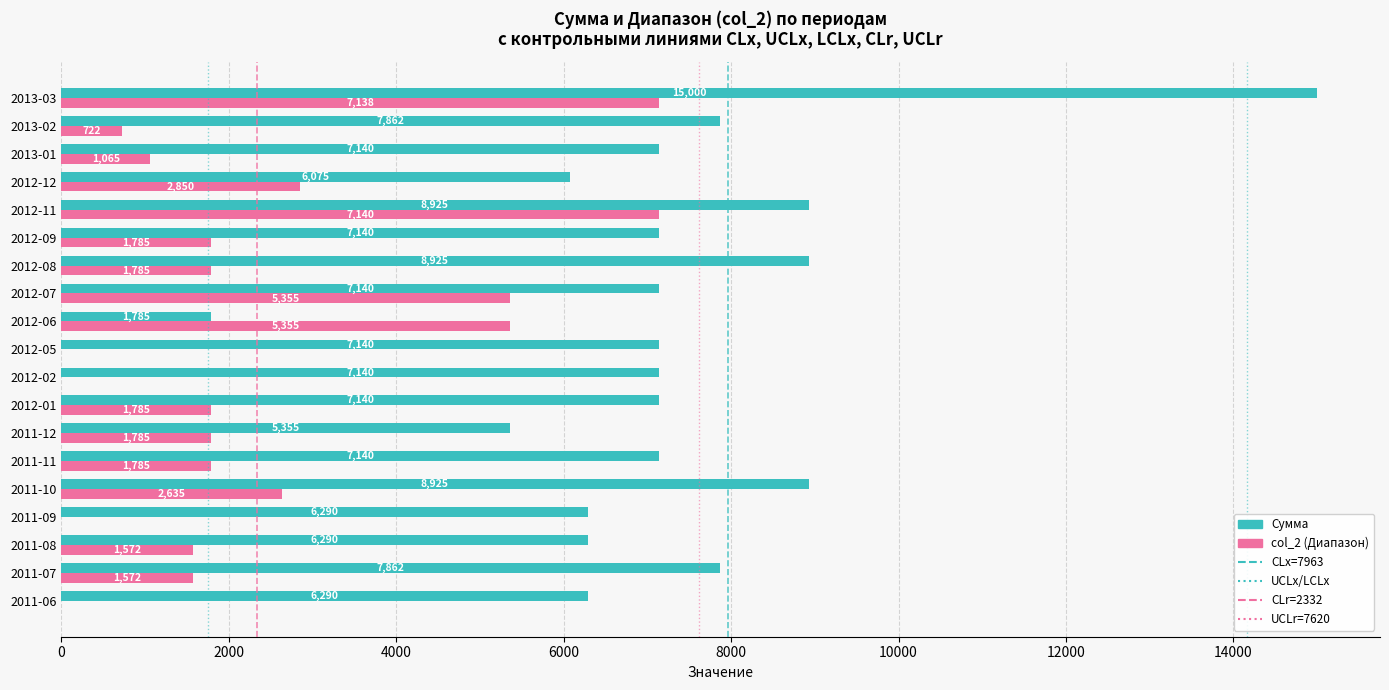

Which series has the largest total across all categories?

Сумма